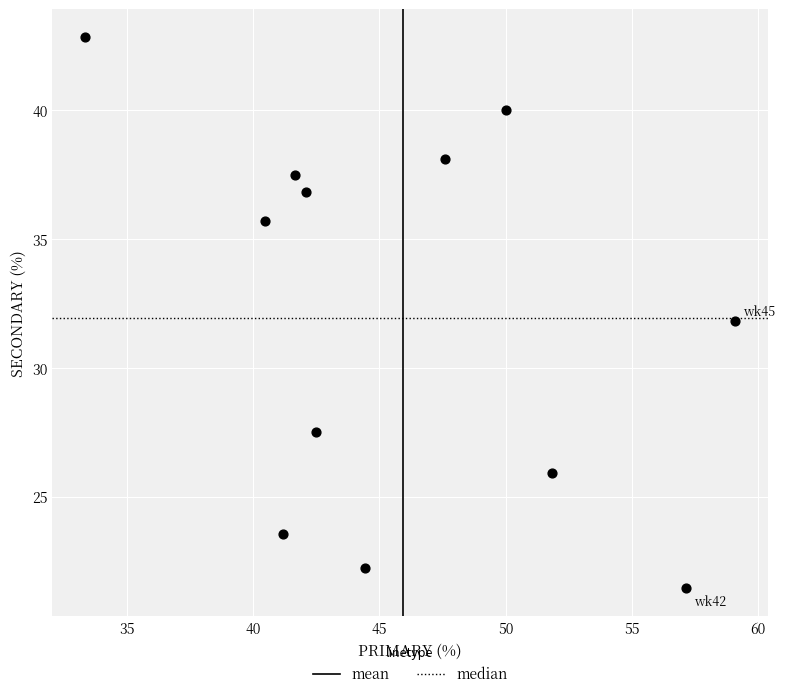

What is the average Y value?

32.0